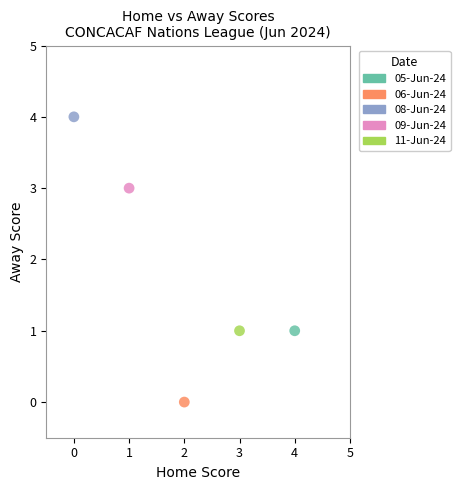

Which series reaches the minimum Y coordinate?

06-Jun-24